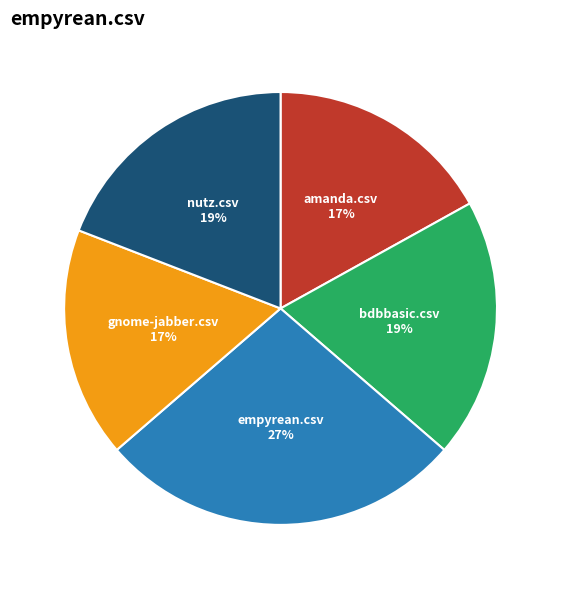

To the nearest percent, what is the average slice percentage?

20%